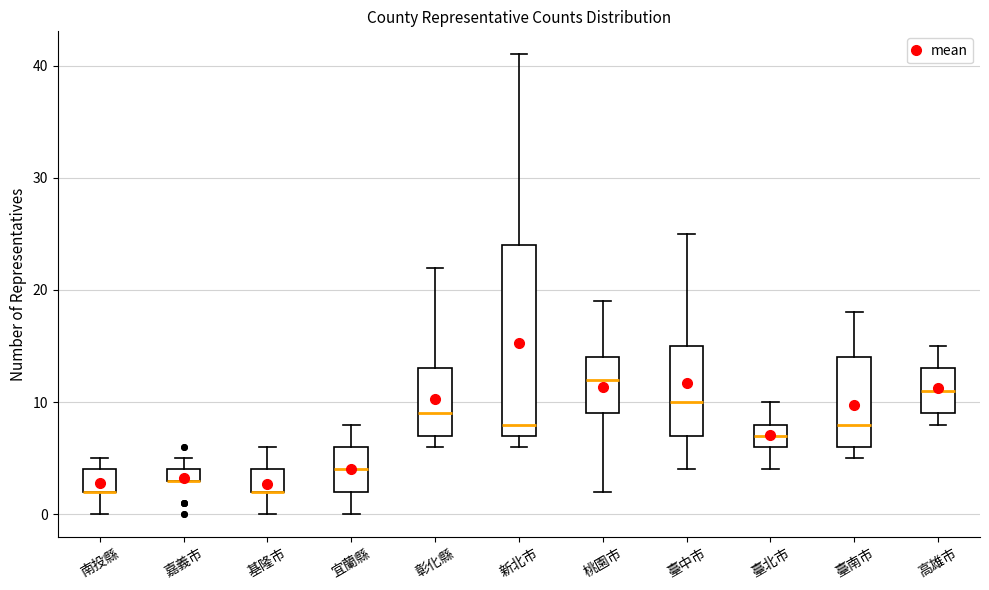

Where does the upper whisker of the box for 臺南市 end on the y-axis? The values are not printed on the chart, so give them approximately, as read against the axis.

18